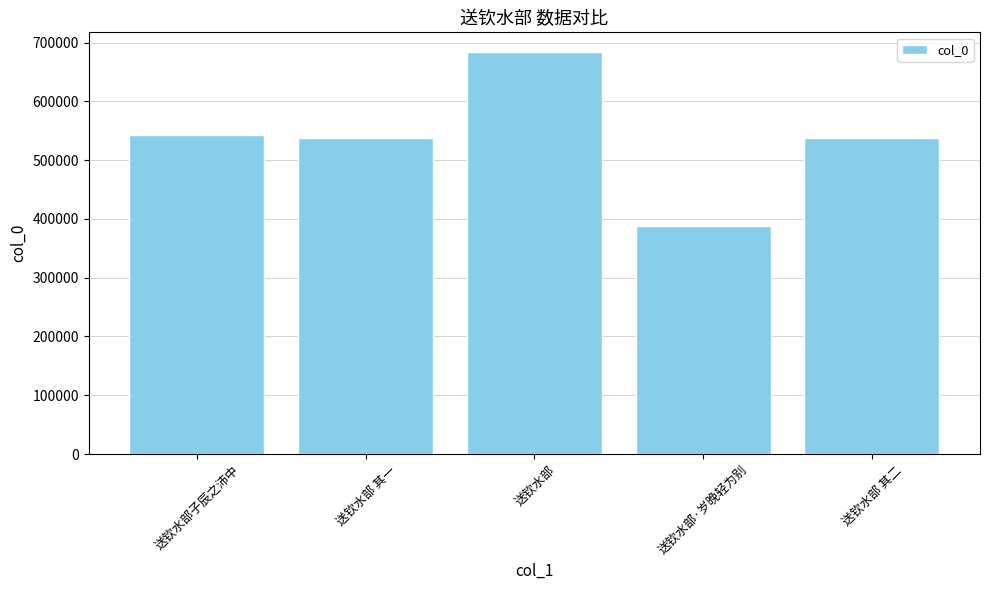

Which category has the highest value across all series?

送钦水部